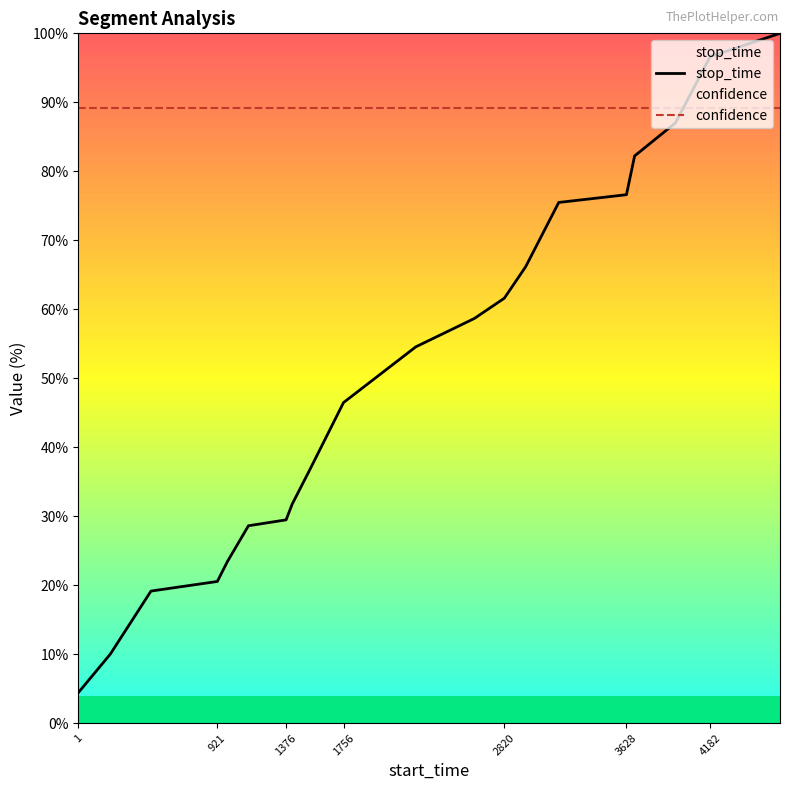

What is the difference between the maximum and minimum values in the stop_time series?

95.6